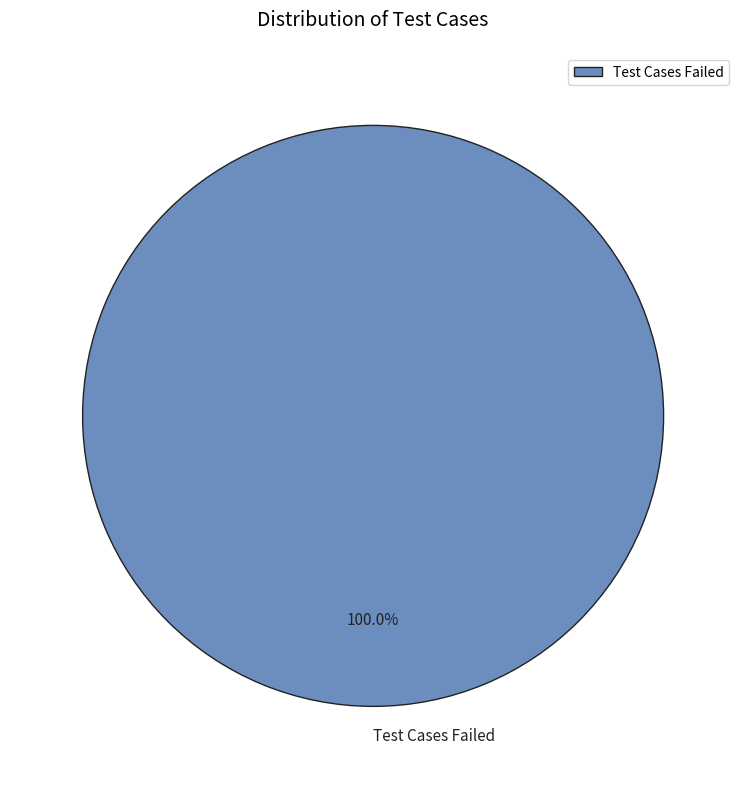

Does Test Cases Failed account for over 50% of the chart?

Yes